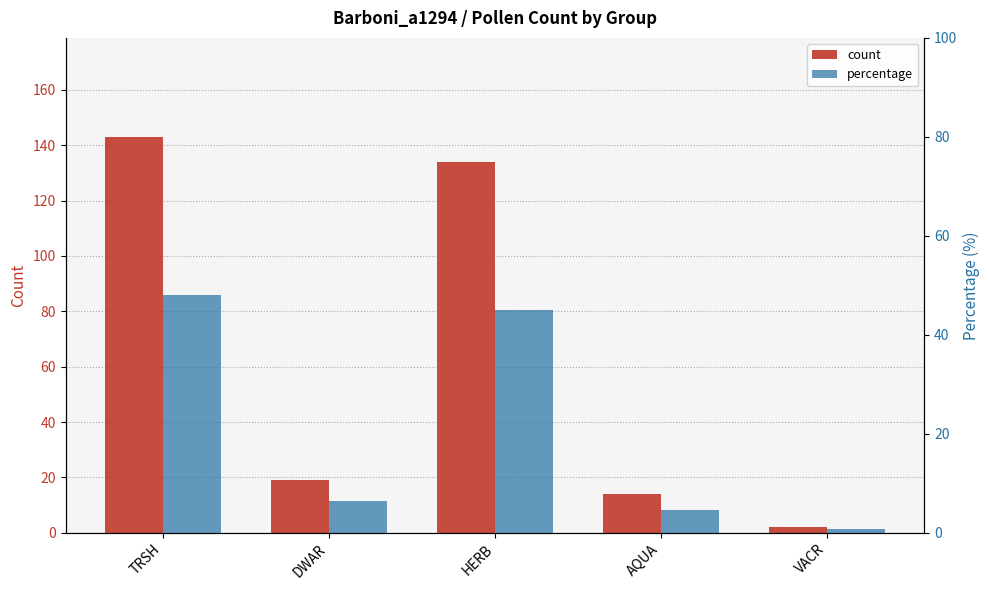

Reading left to right, extract all data points from this chart.

count: 143.0	19.0	134.0	14.0	2.0
percentage: 48.0	6.4	45.0	4.7	0.7